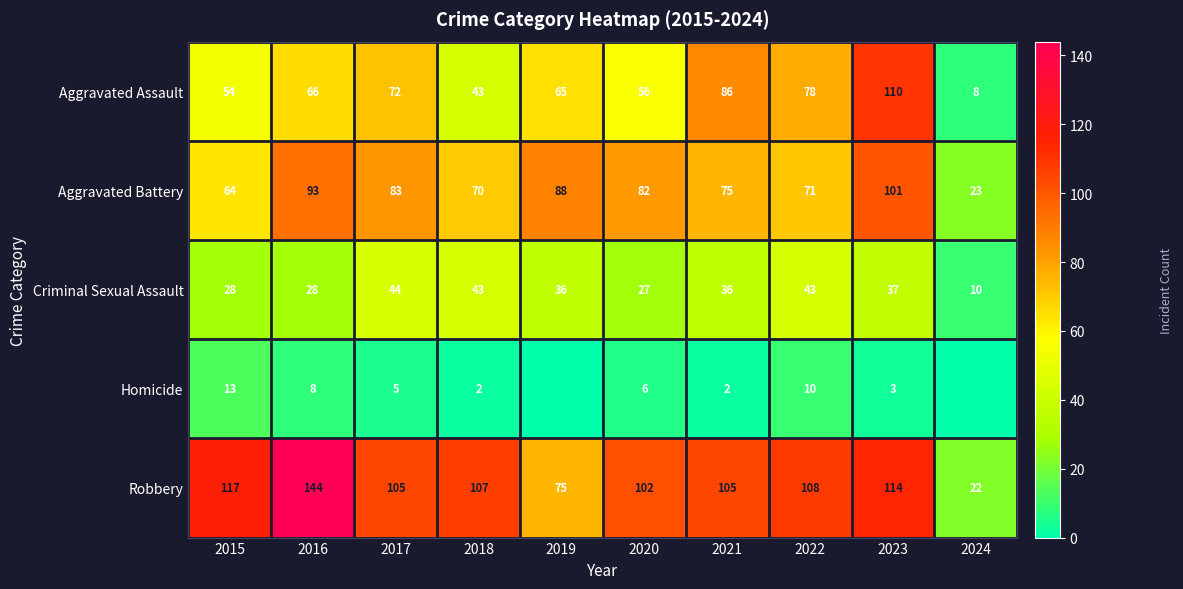

What is the total value across all series at 2019?

264